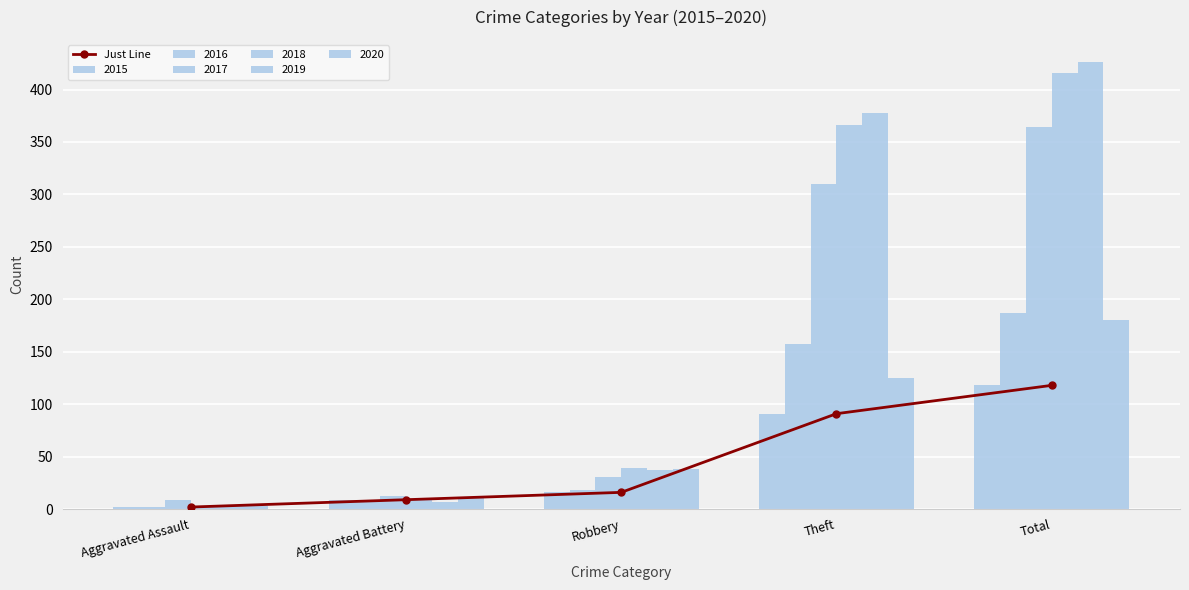

Where does the data first go above 16?

Theft